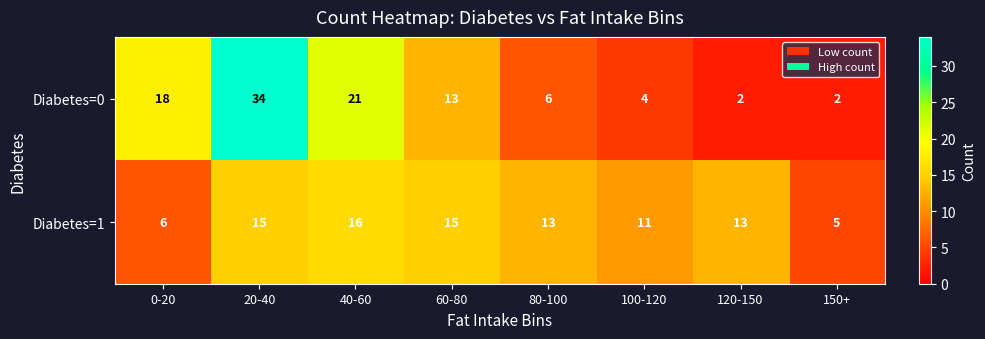

What is the smallest value displayed?

2